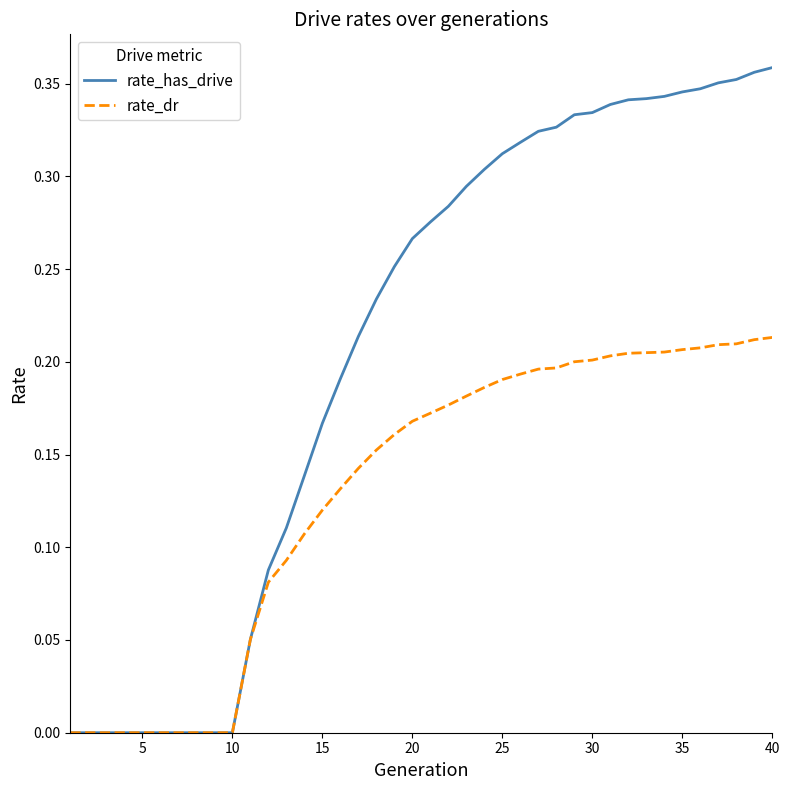

Which series has the largest range (max minus min)?

rate_has_drive